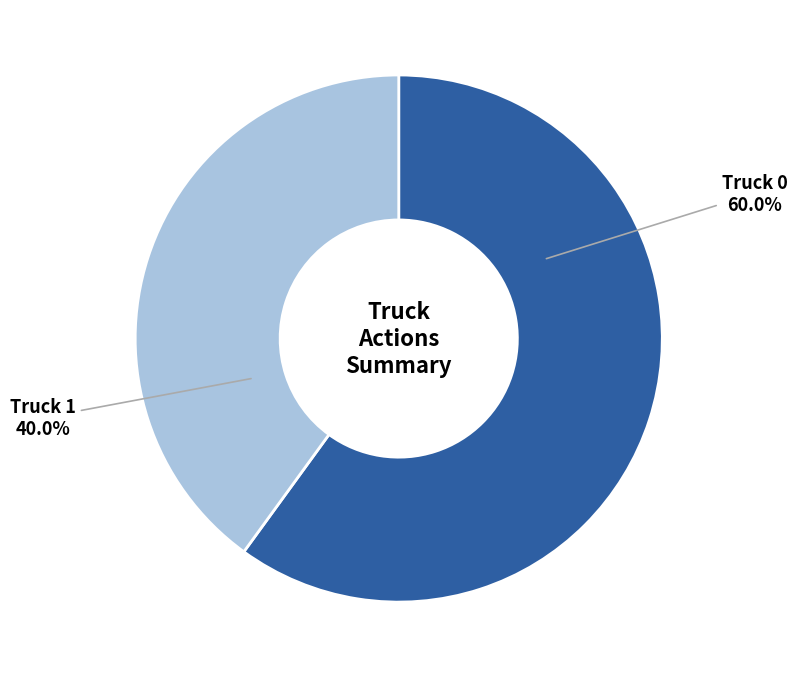

Does any single category account for the majority?

Yes